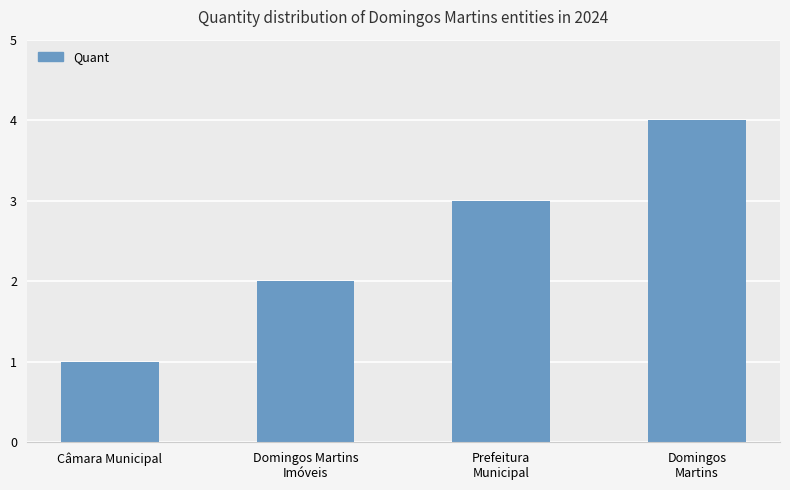

Which category has the highest value across all series?

Domingos
Martins